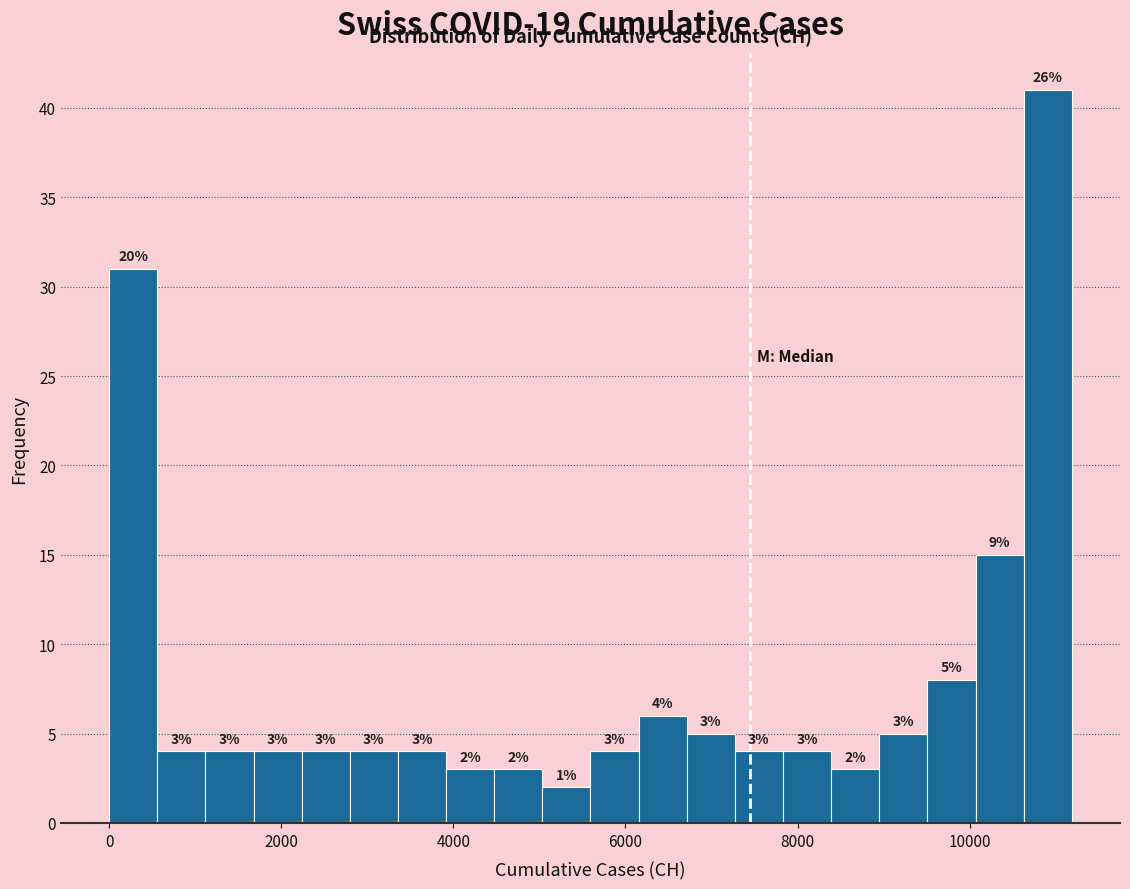

Read against the x-axis, roughly where is the centre of the tallest bar?

11000